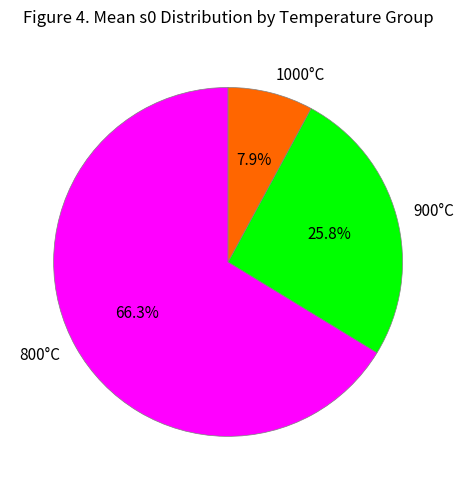

How many slices are in this pie chart?

3